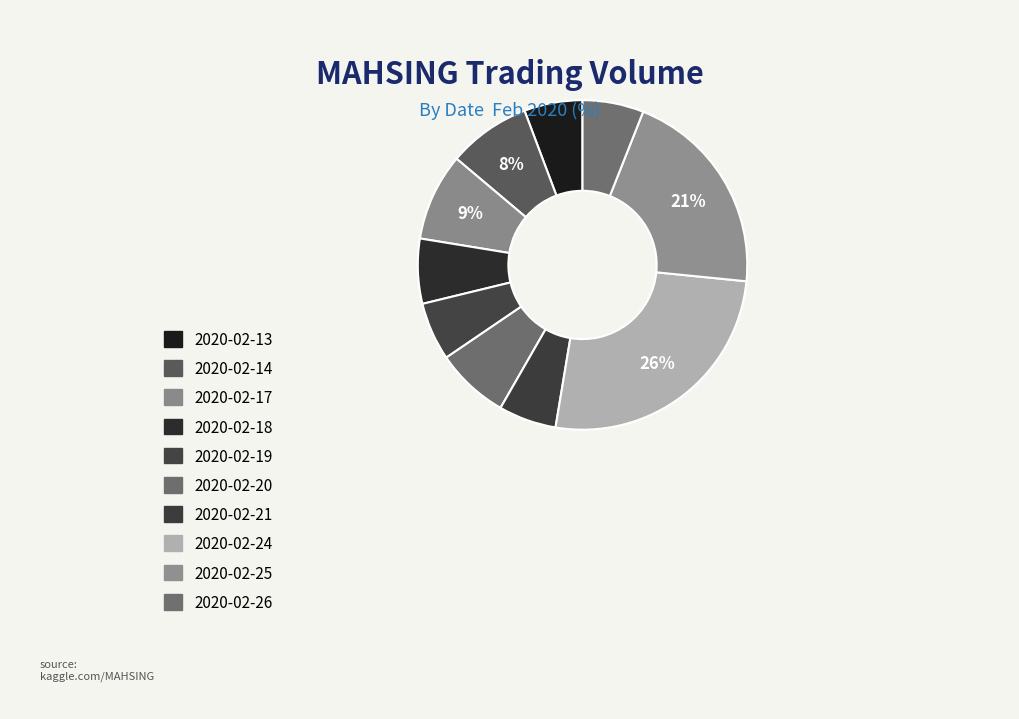

Do 2020-02-20 and 2020-02-24 together represent more than half of the pie?

No